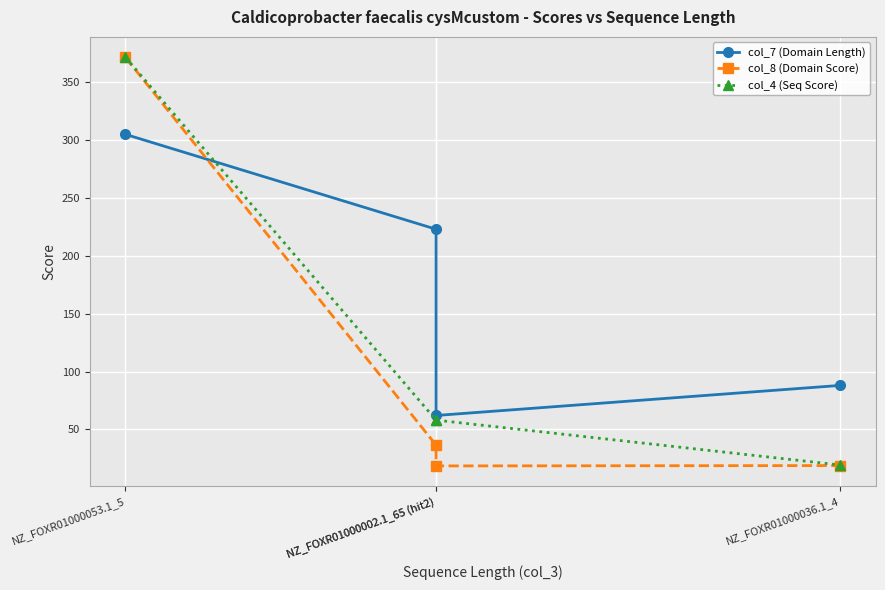

What are all the series names shown in the legend?

col_7 (Domain Length), col_8 (Domain Score), col_4 (Seq Score)